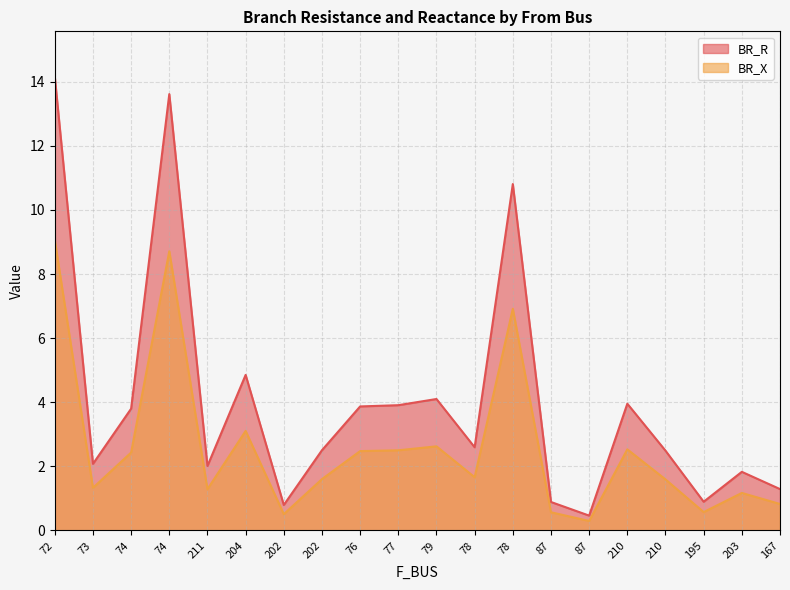

What are all the series names shown in the legend?

BR_R, BR_X